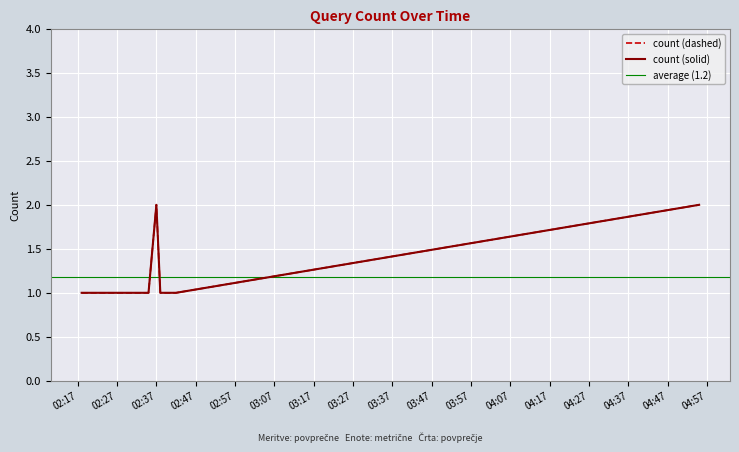

How many interior local peaks does the count (dashed) series have?

1